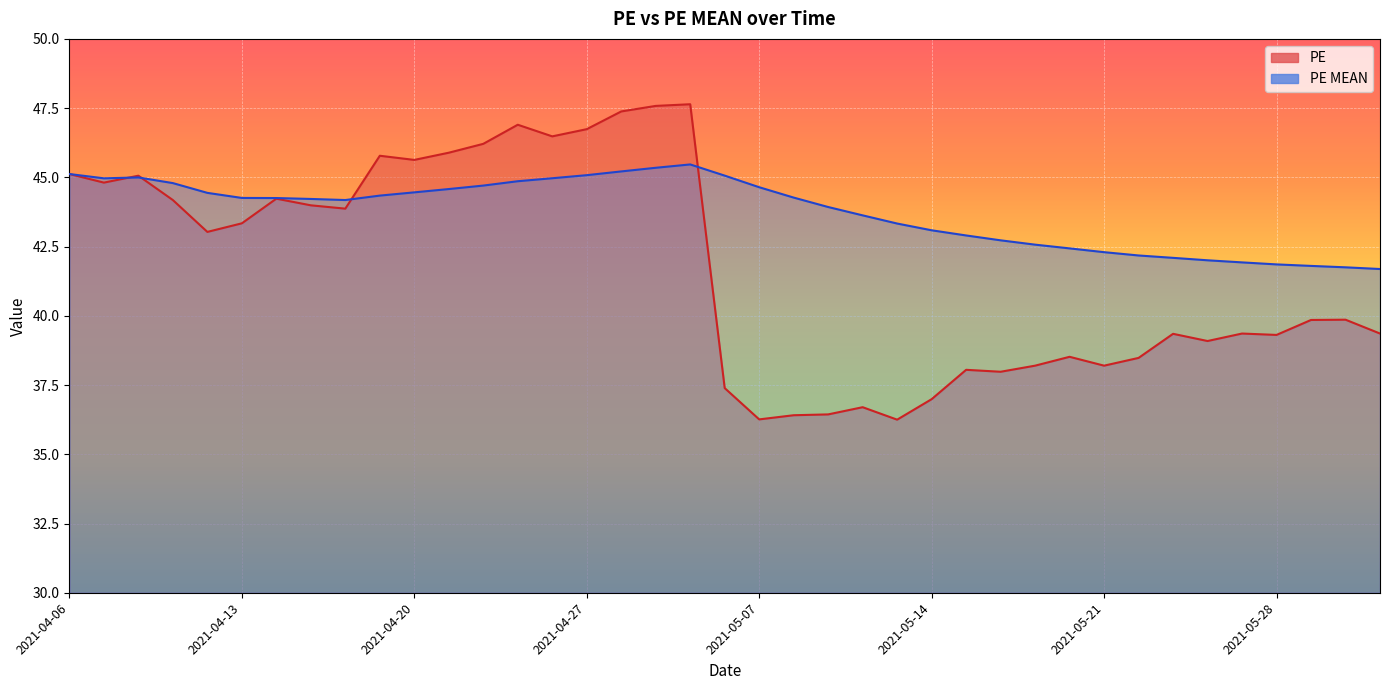

How many series are shown in this chart?

2